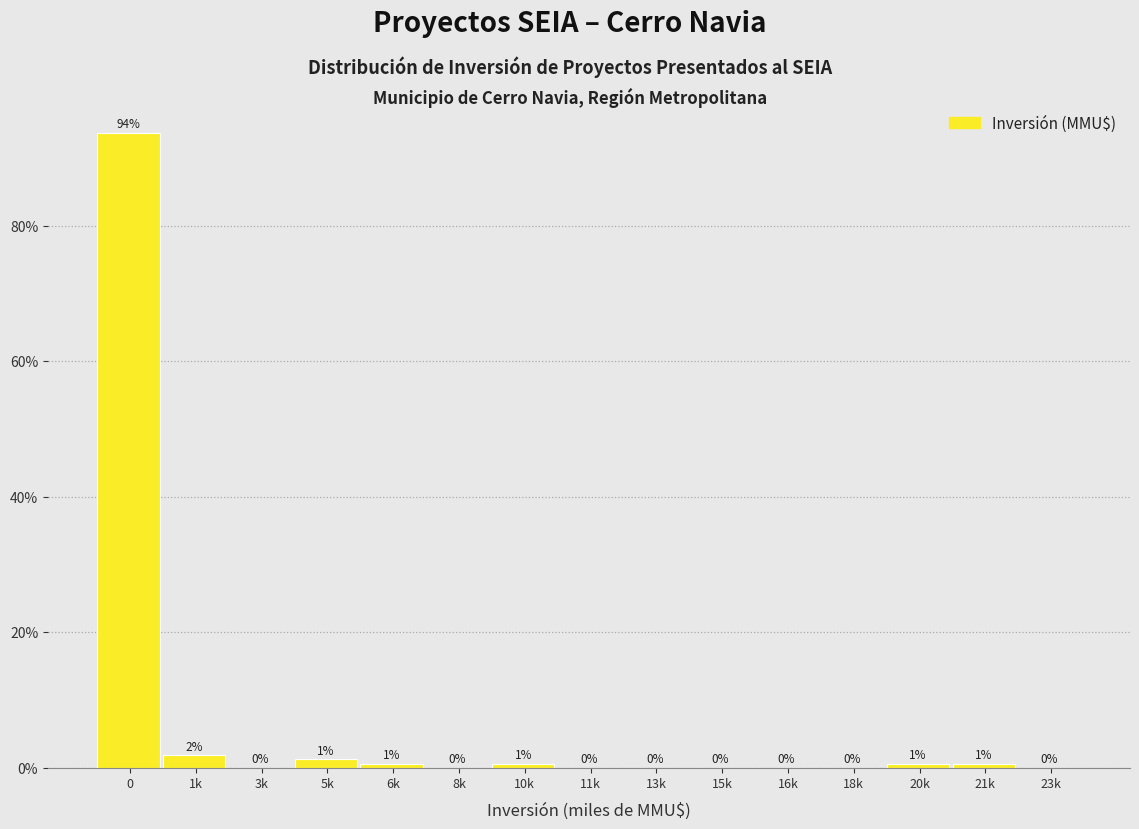

Where is the data nearest to the value 46?

1k